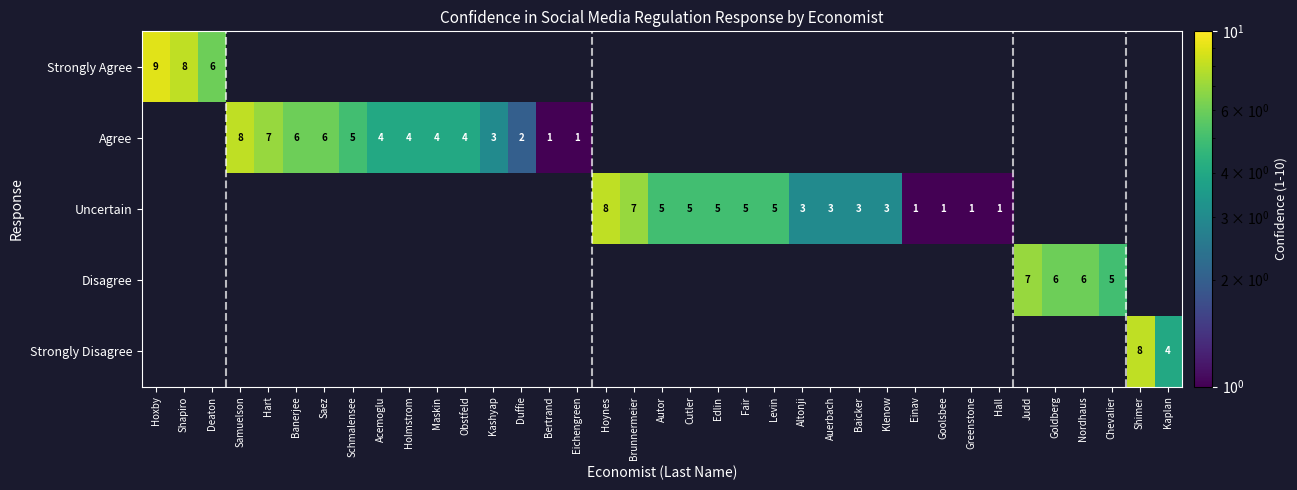

The Agree series shows 4 at Holmstrom. True or false?

True